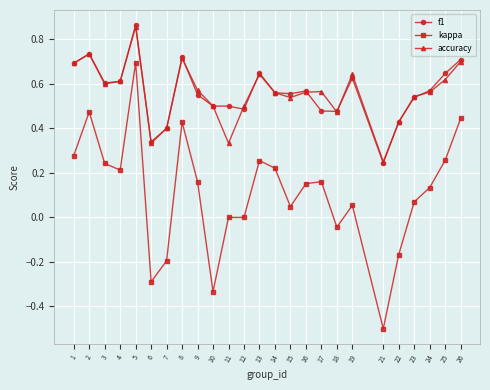

What are all the series names shown in the legend?

f1, kappa, accuracy